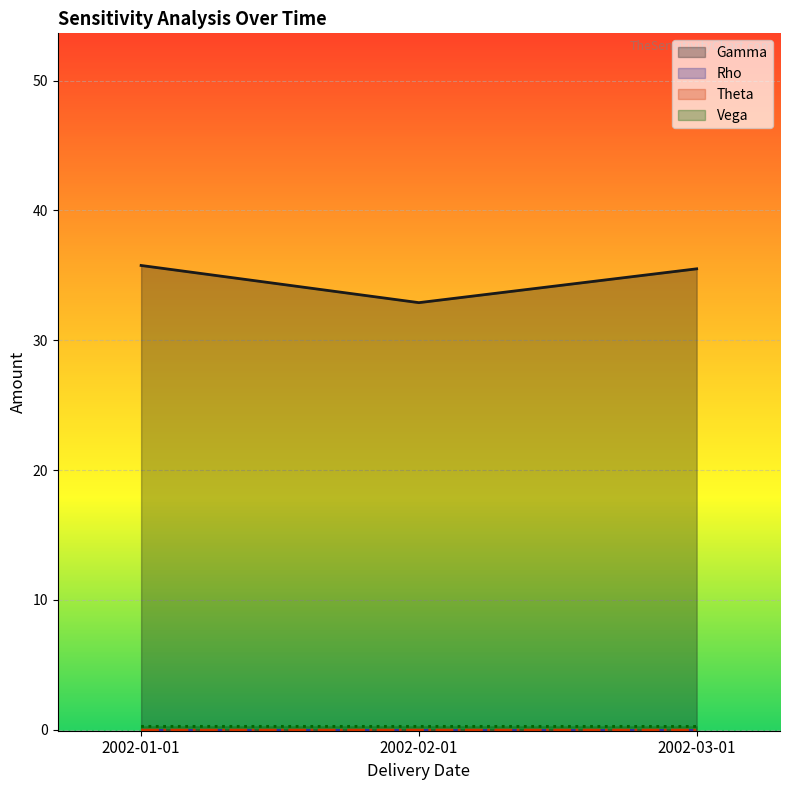

Which category has the highest value across all series?

2002-01-01